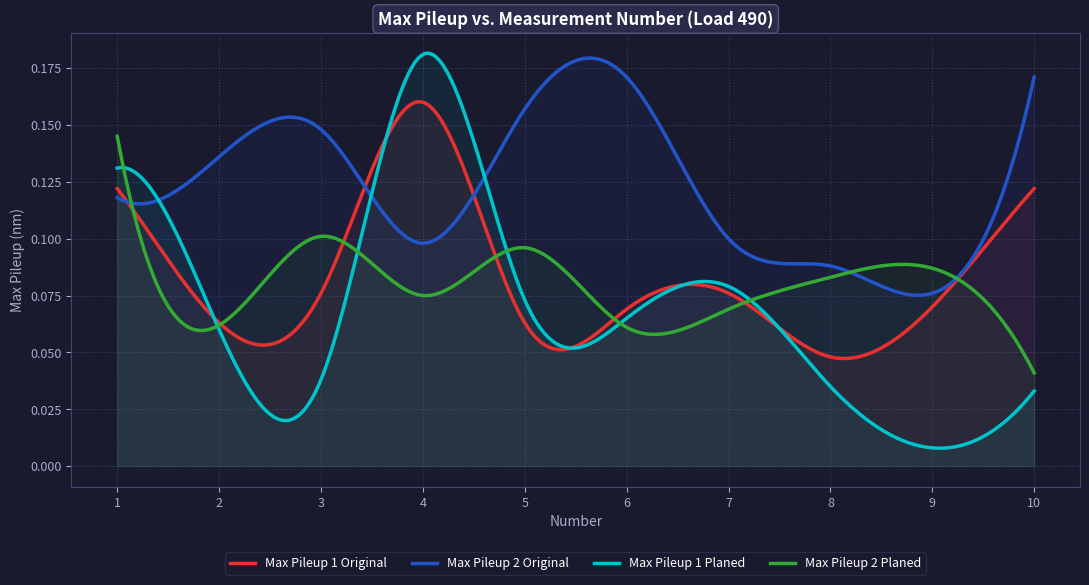

What is the difference between the second highest and minimum values in the Max Pileup 1 Planed series?

0.1